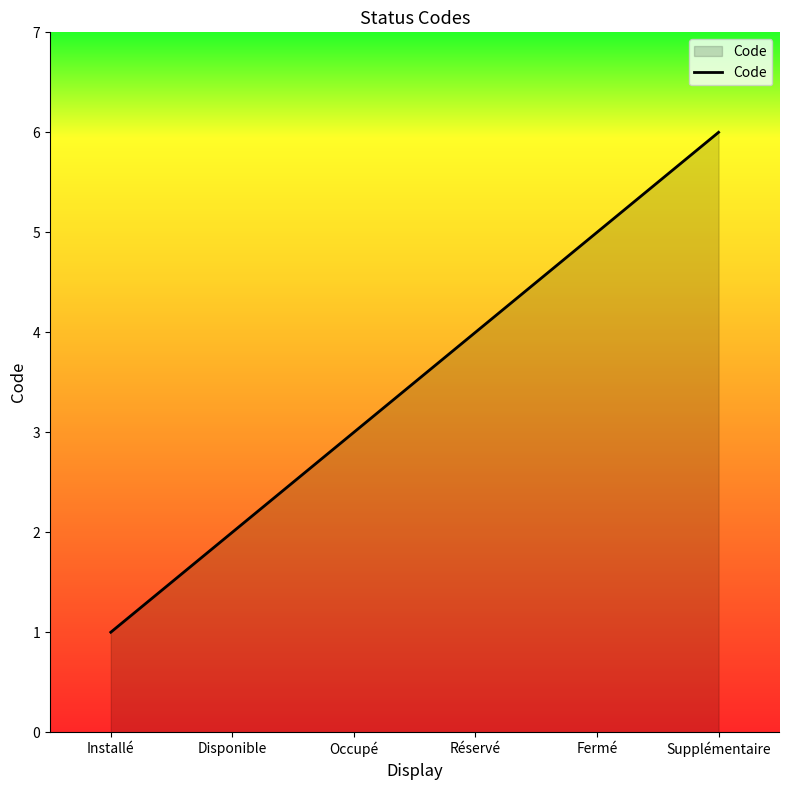

How many values are between 2 and 5?

4